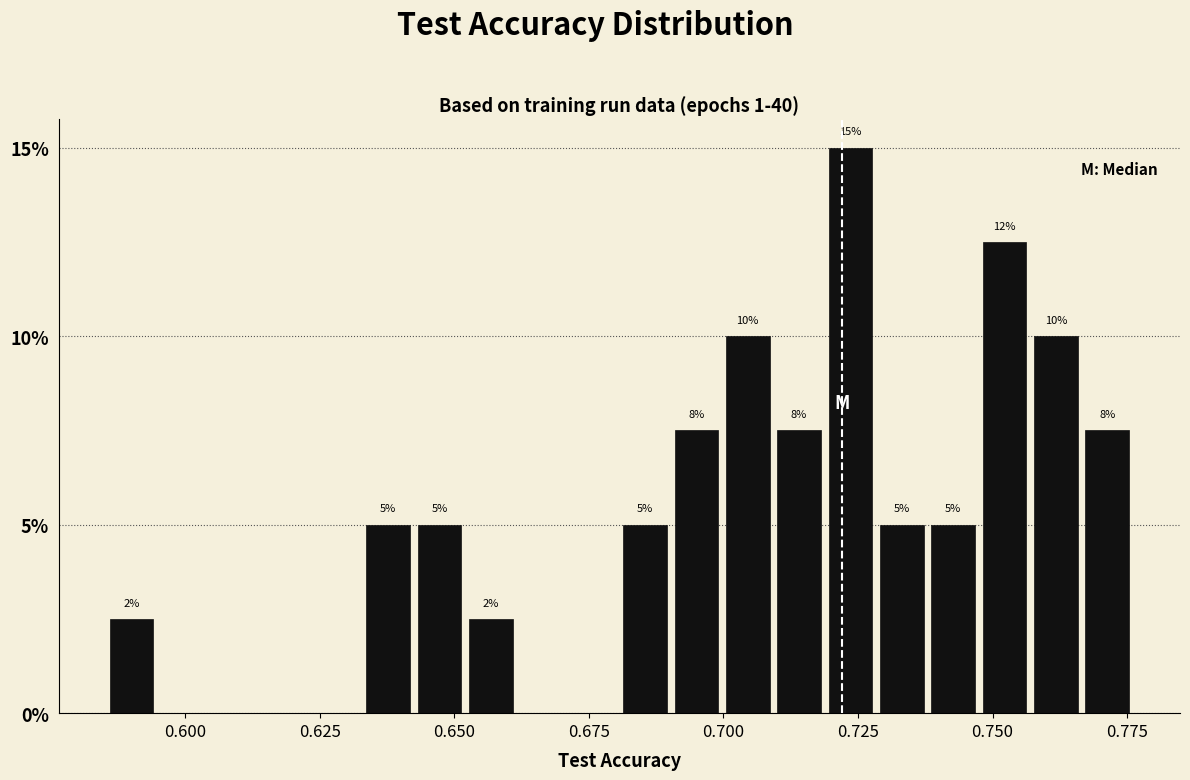

Around what value on the x-axis is the tallest bar? Give the approximate position of its centre, as read against the axis.

0.725